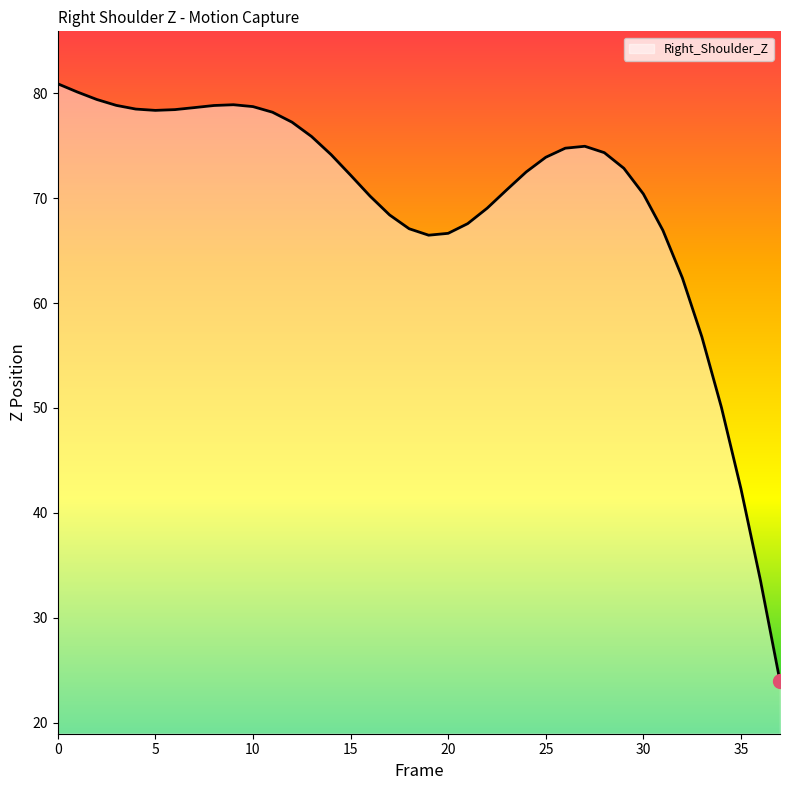

Does the chart have visible grid lines?

No